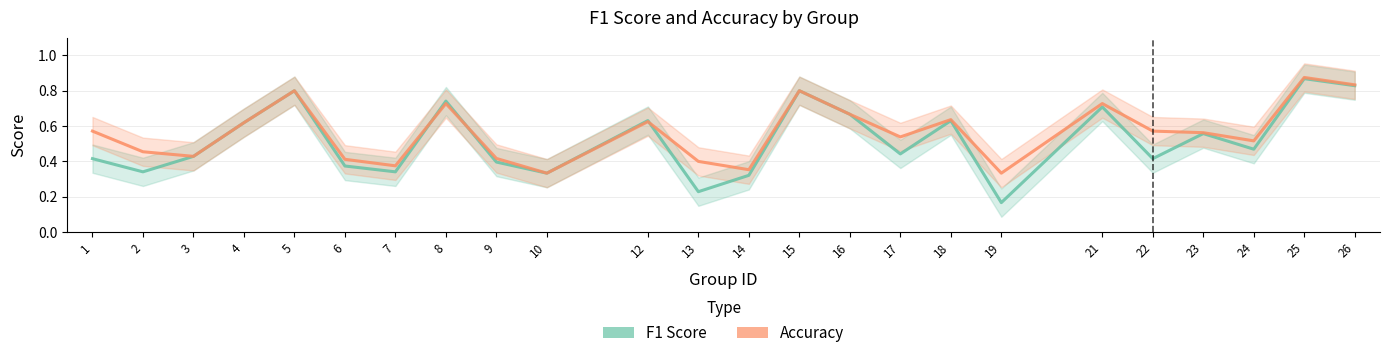

Which series ends up on top after the final intersection of accuracy and f1?

accuracy